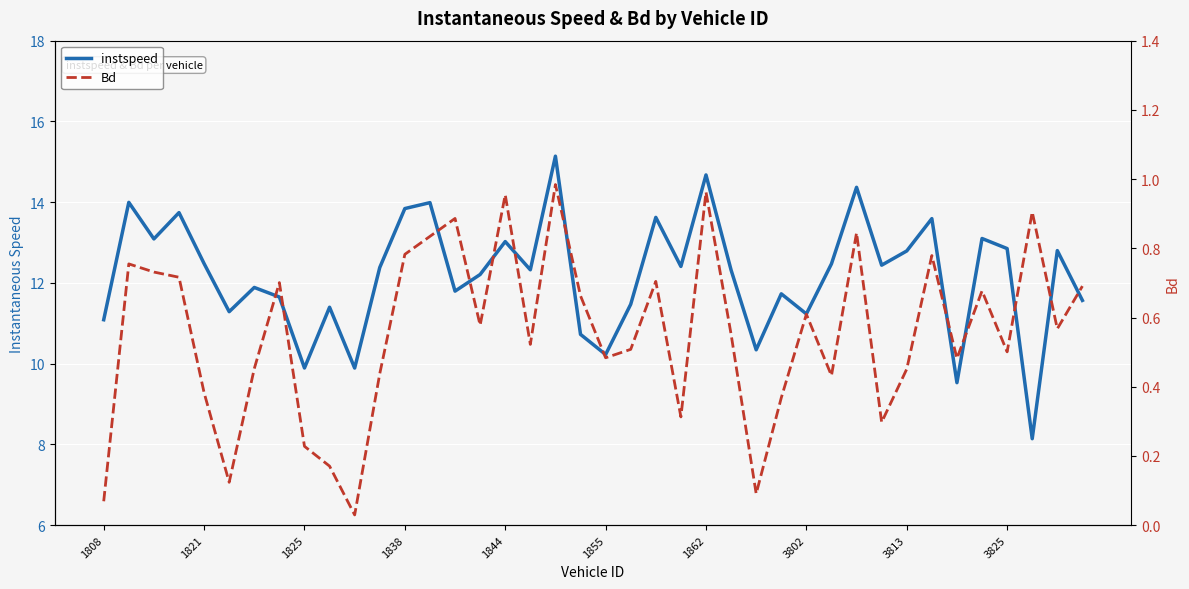

At which category does instspeed reach its first local valley?

1825